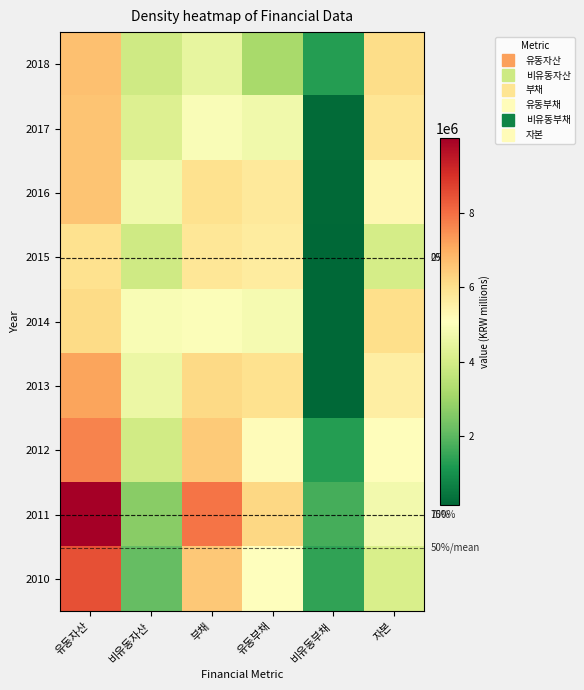

Rank the series at 비유동부채 from highest to lowest value.

2011, 2010, 2018, 2012, 2017, 2016, 2015, 2013, 2014